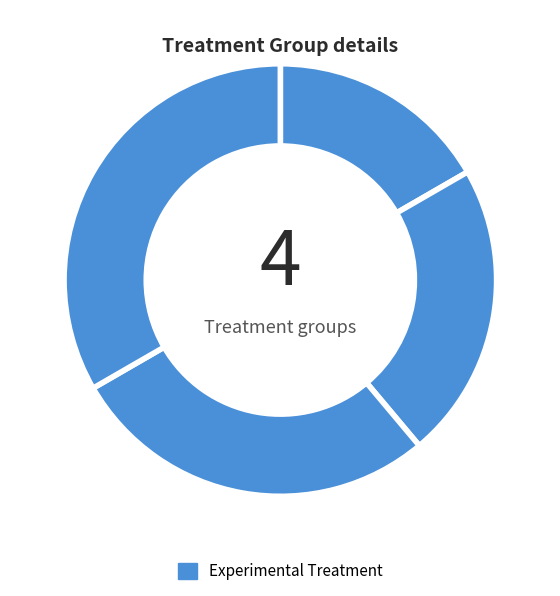

Count the number of slices in the pie.

4